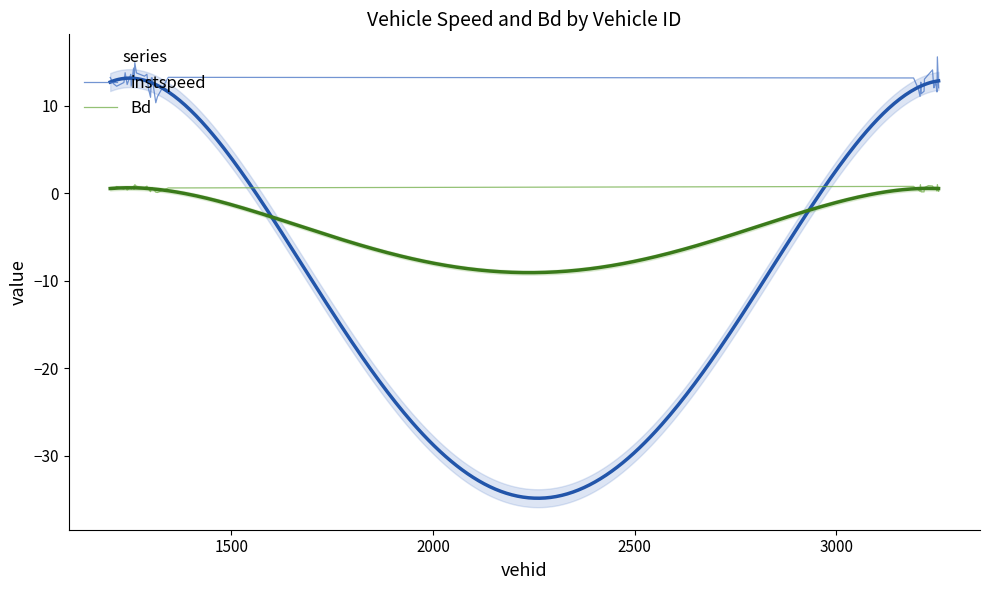

What is the average value of the Bd series?

0.5